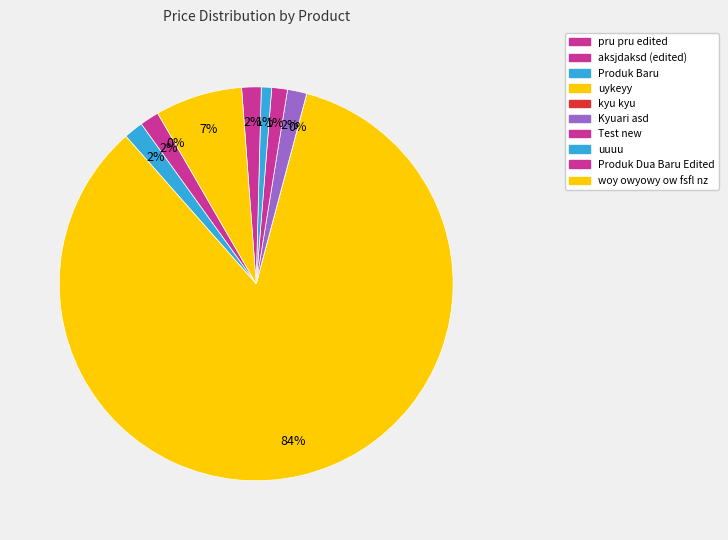

To the nearest percent, what is the difference between the largest and smallest slice percentages?

84%